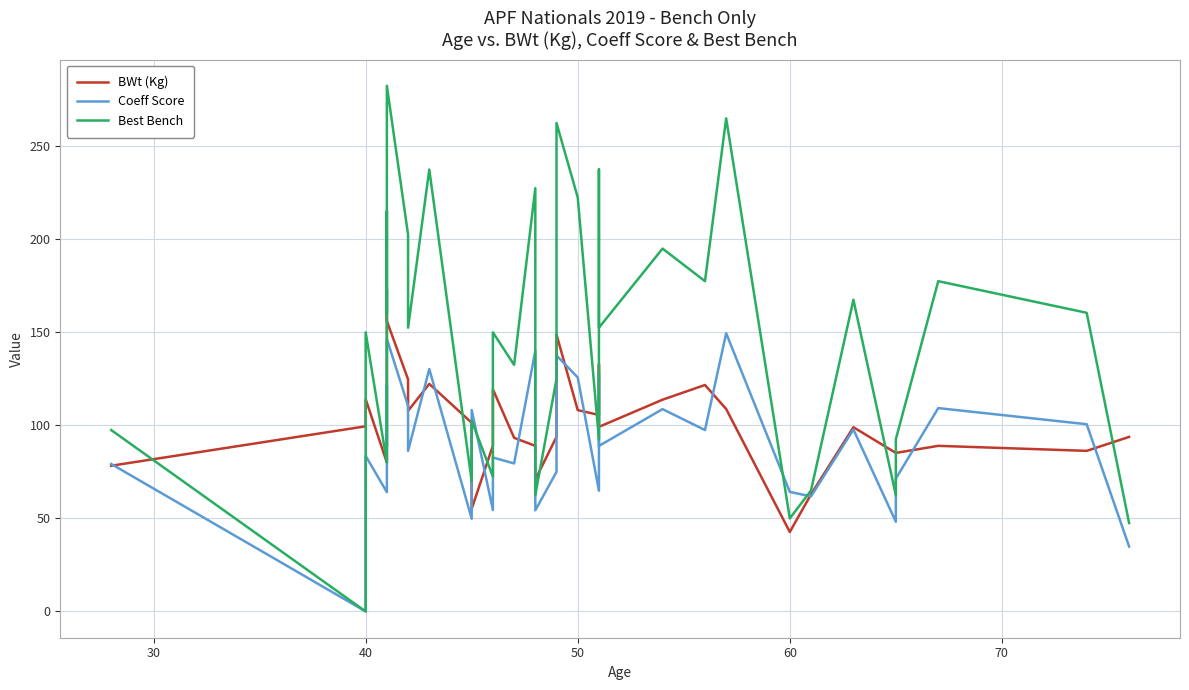

At how many categories does at least one series exceed 271?

1